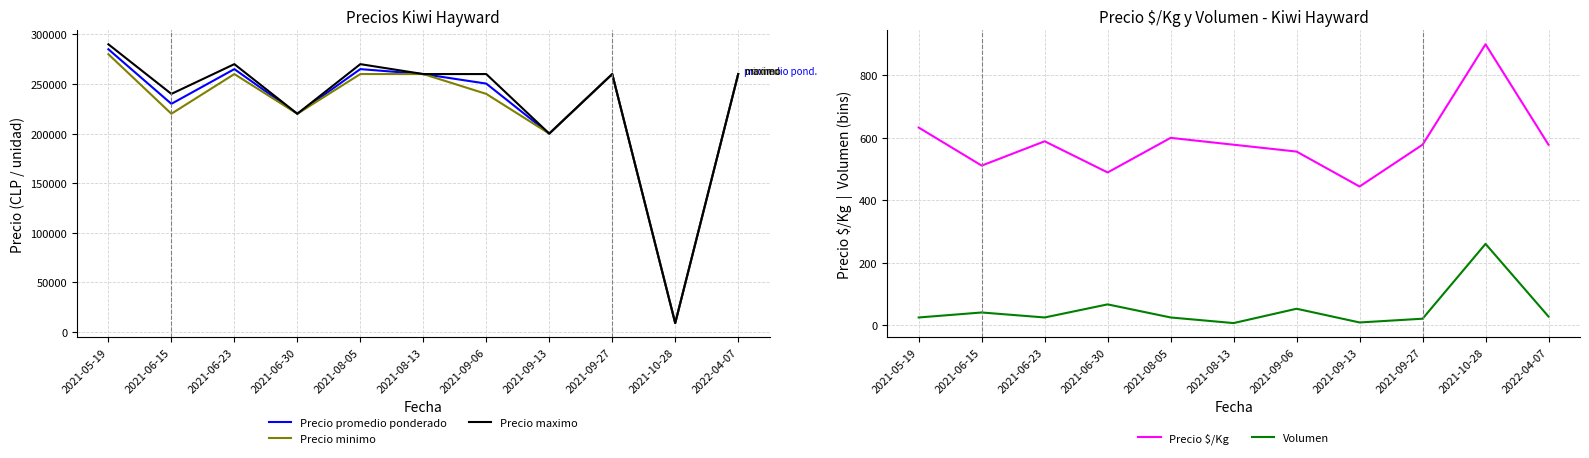

Which category has the highest value in the Precio minimo series?

2021-05-19